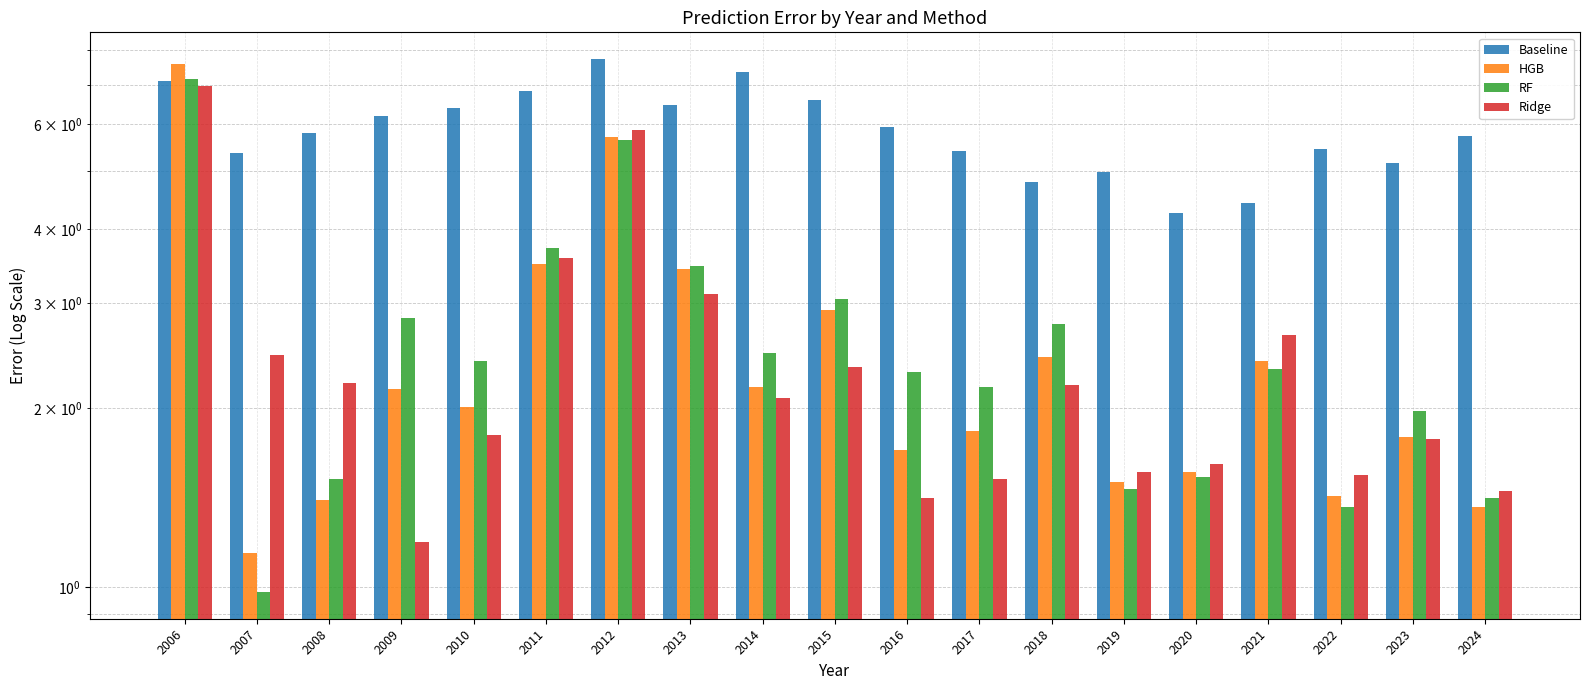

What is the greatest value displayed?

7.7